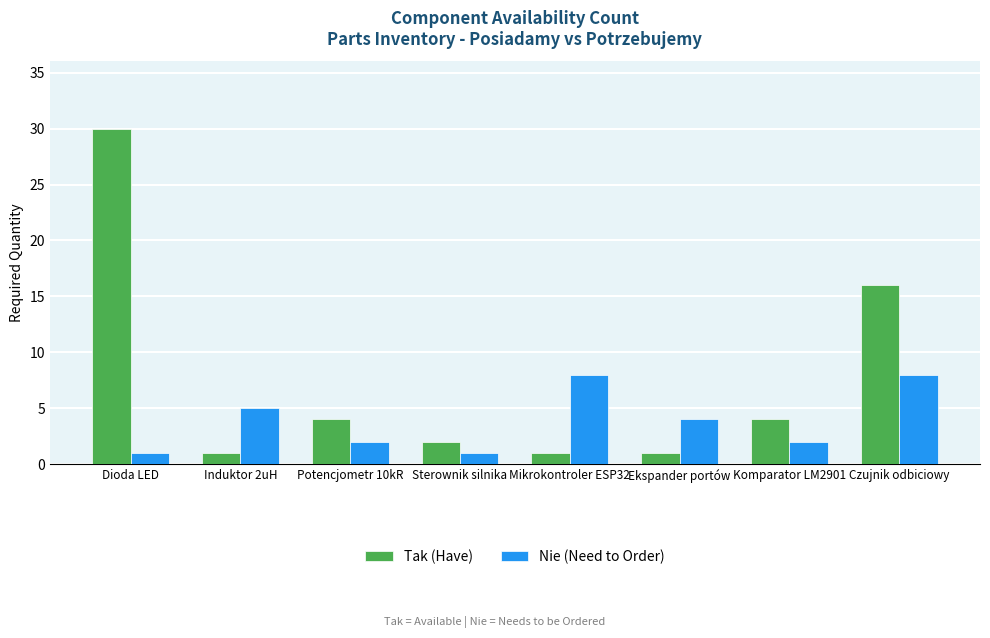

Rank the series by their maximum value, from lowest to highest.

Nie (Need to Order), Tak (Have)